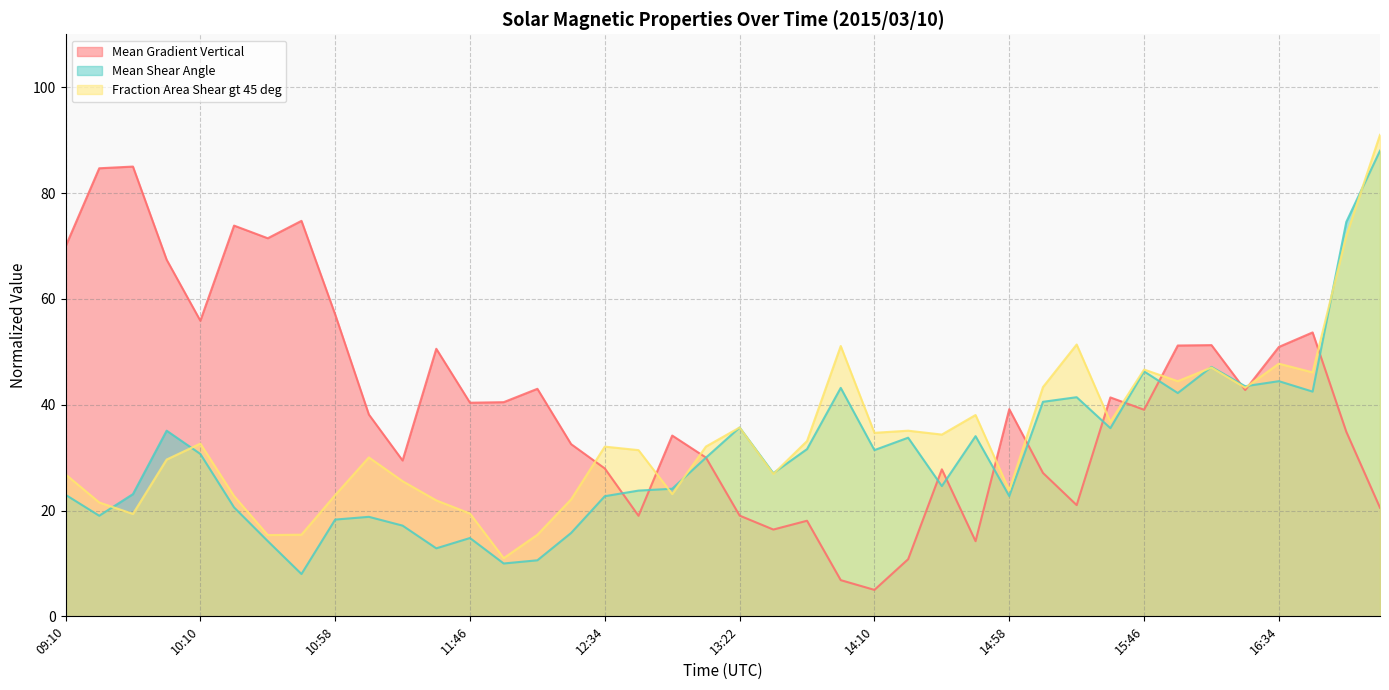

At which category does Fraction Area Shear gt 45 deg reach its first local valley?

09:34